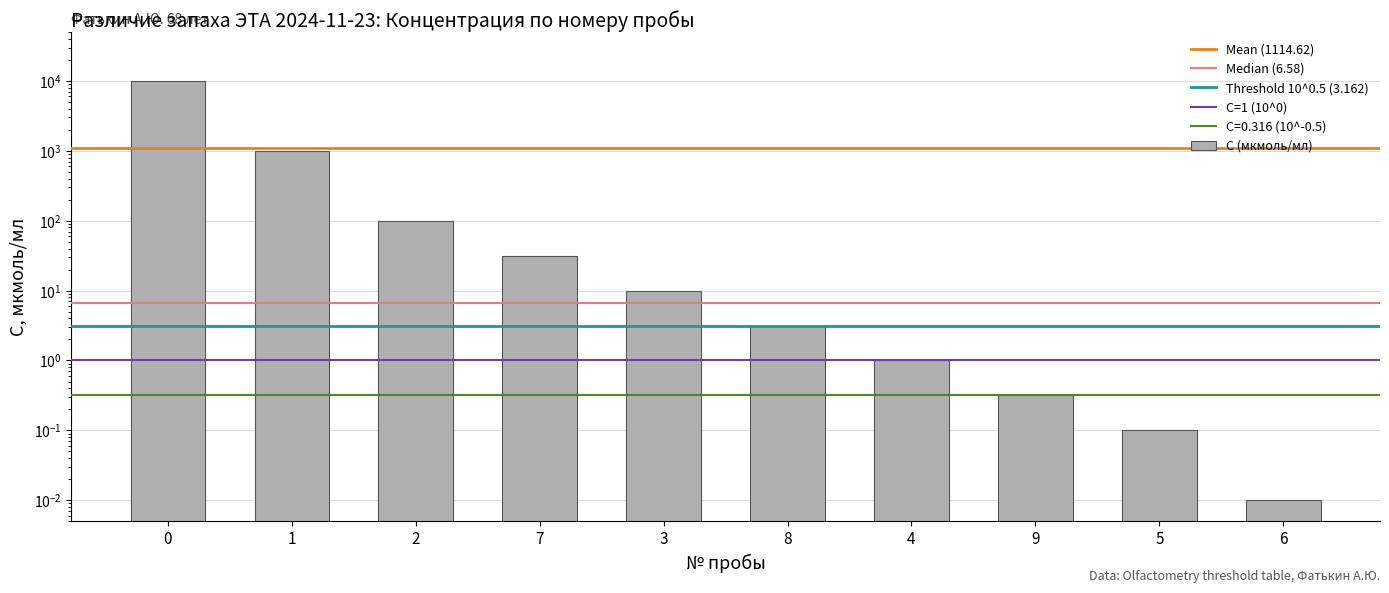

How many data points are above 10?

4